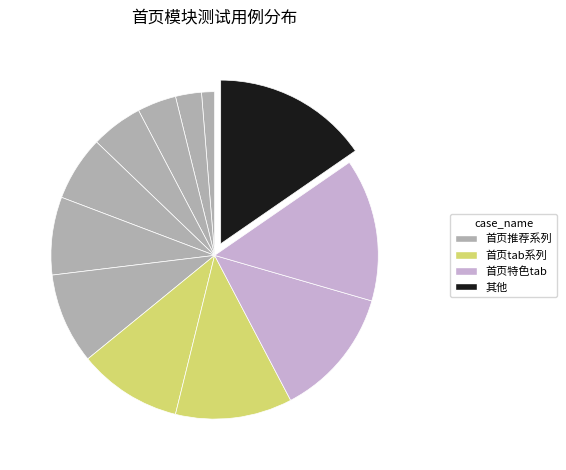

Count the number of slices in the pie.

12